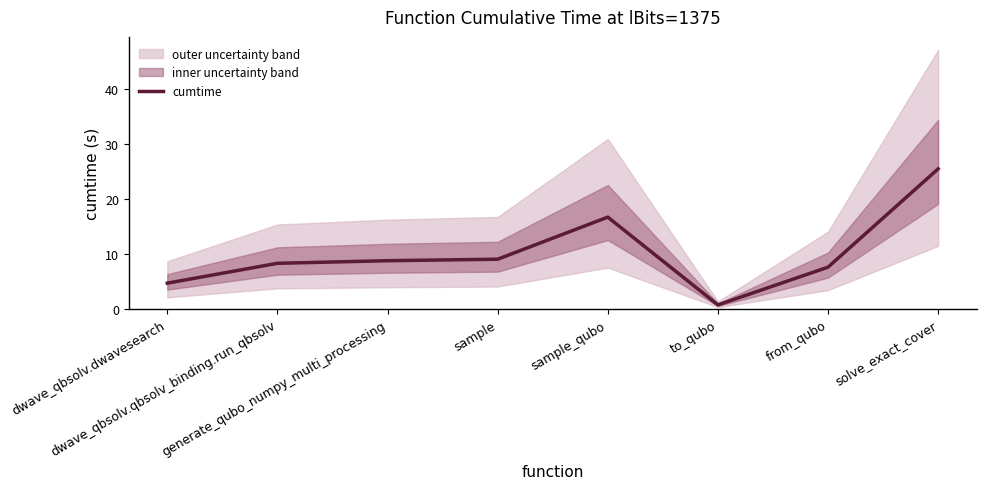

Reading right to left, what are all the values shown in this chart?

solve_exact_cover=25.5	from_qubo=7.6	to_qubo=0.7	sample_qubo=16.7	sample=9.1	generate_qubo_numpy_multi_processing=8.8	dwave_qbsolv.qbsolv_binding.run_qbsolv=8.3	dwave_qbsolv.dwavesearch=4.7